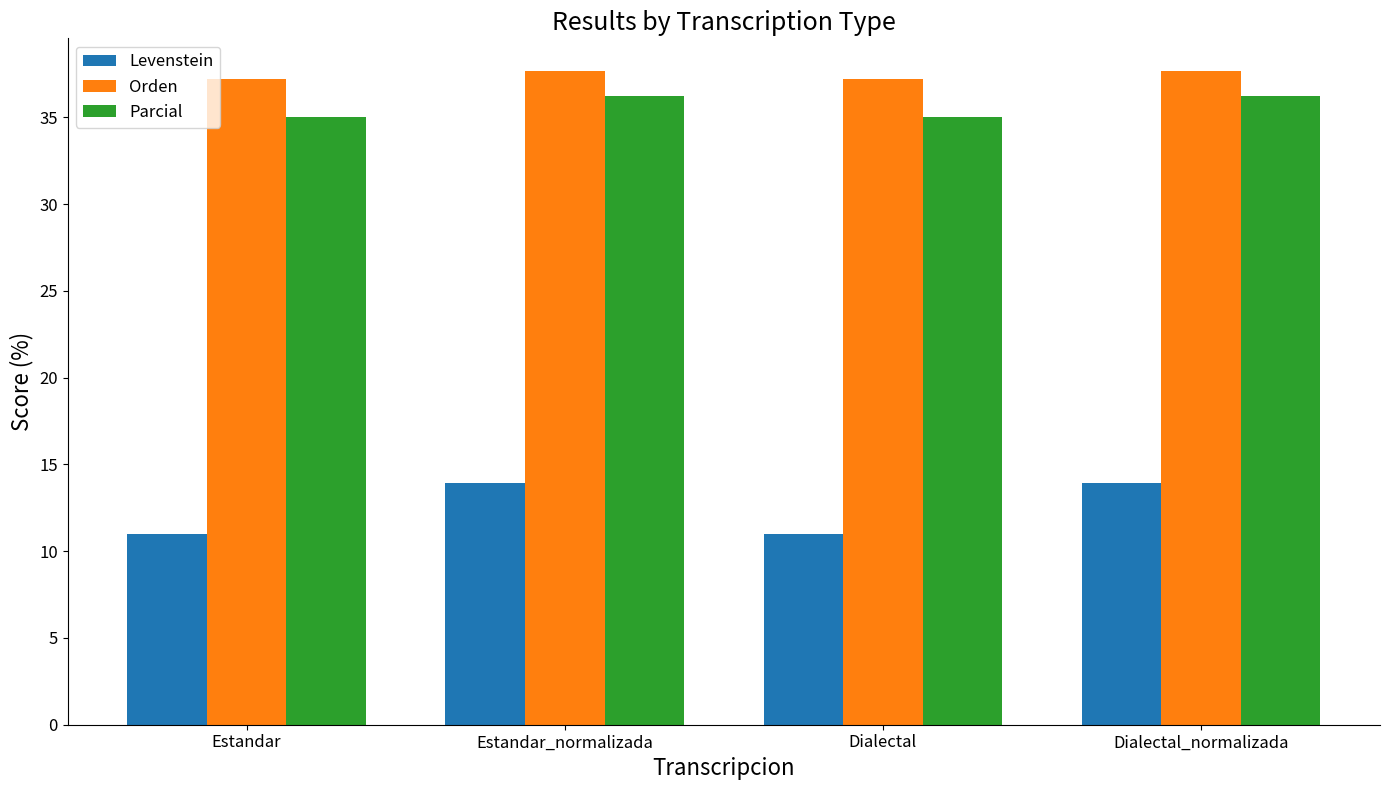

Is it true that Parcial equals 36.2 at Dialectal_normalizada?

True